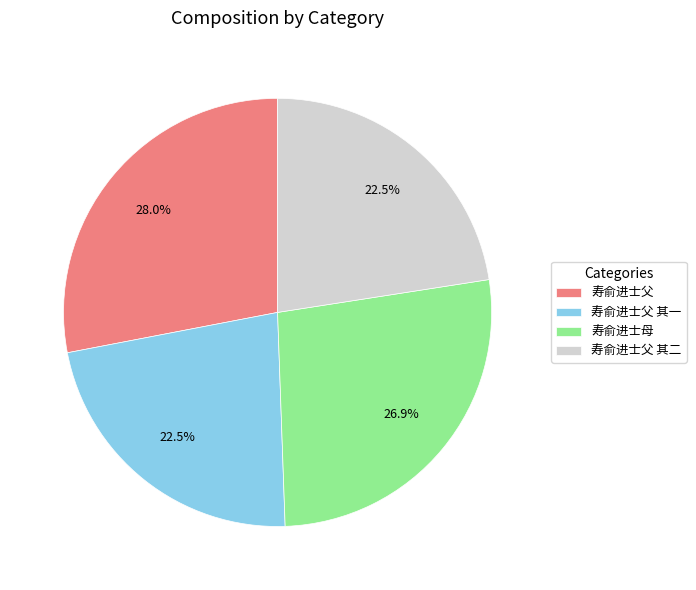

Is there a majority slice in this chart?

No